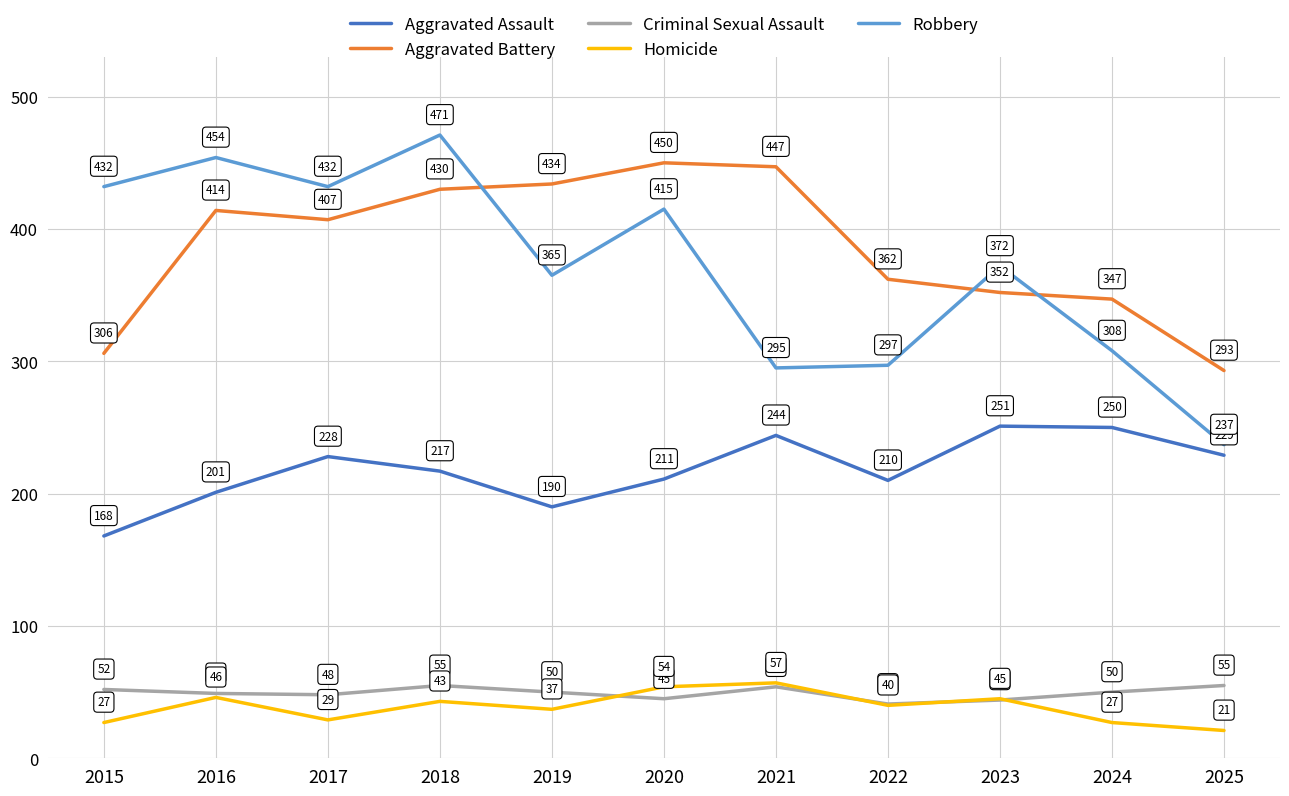

The value of Criminal Sexual Assault at 2019 is 50. True or false?

True